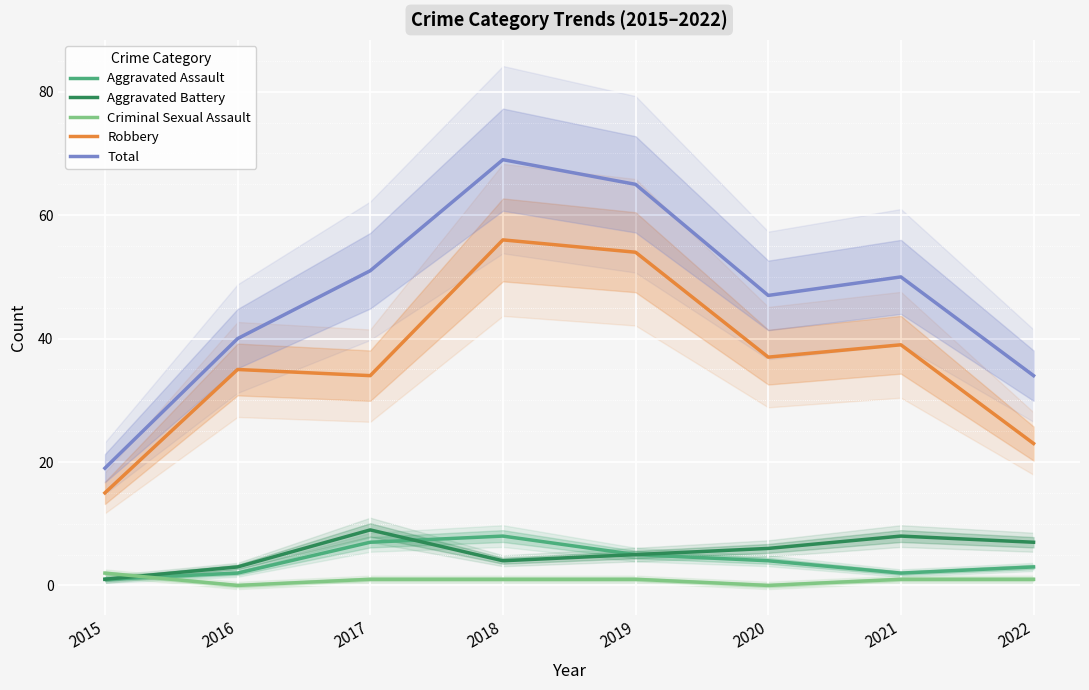

The value of Aggravated Assault at 2021 is 2. True or false?

True